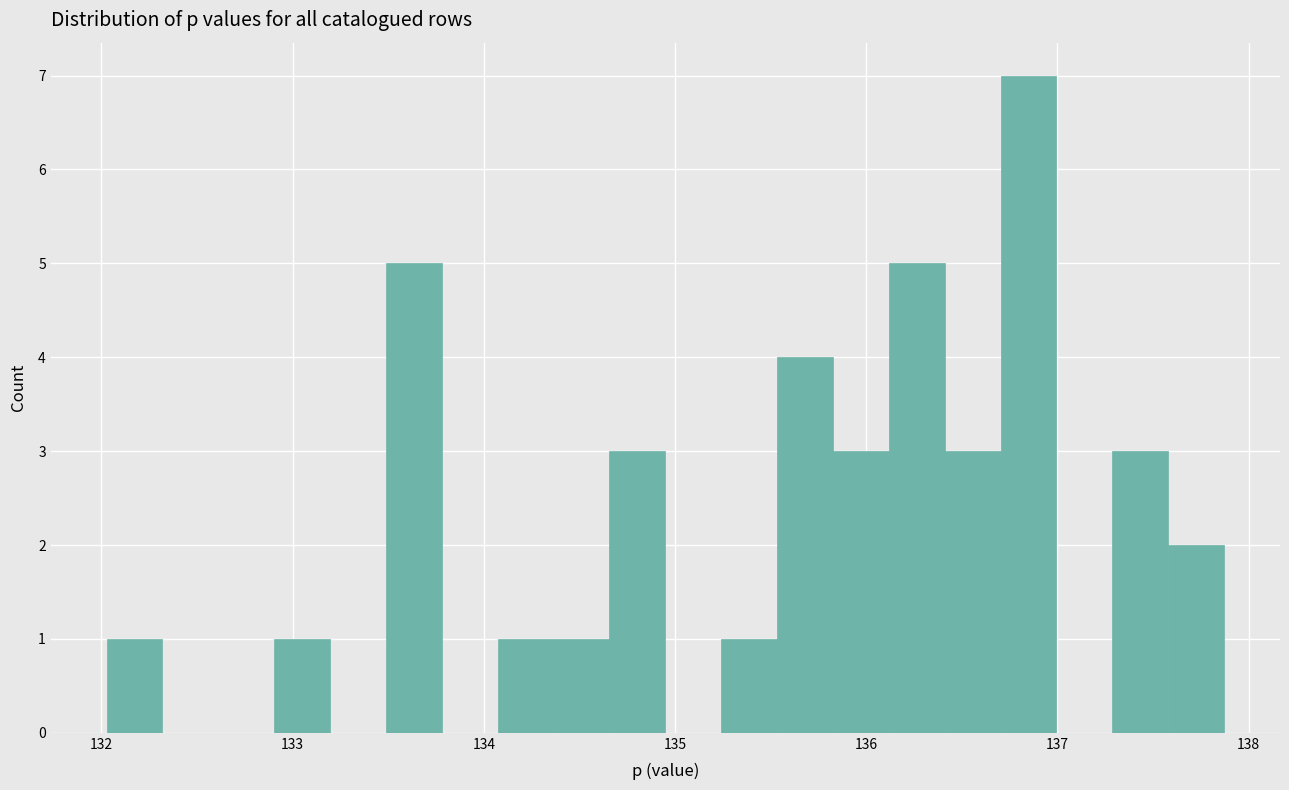

Read against the x-axis, roughly where is the centre of the tallest bar?

136.8